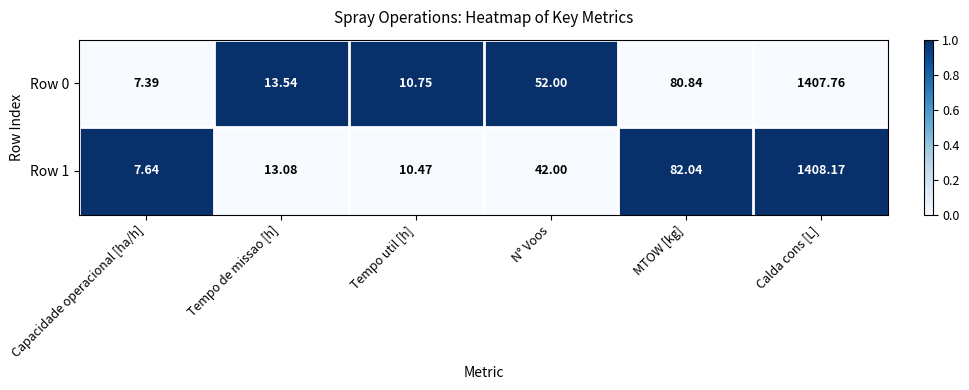

Rank the categories by Row 0 value from highest to lowest.

Calda cons [L], MTOW [kg], N° Voos, Tempo de missao [h], Tempo util [h], Capacidade operacional [ha/h]